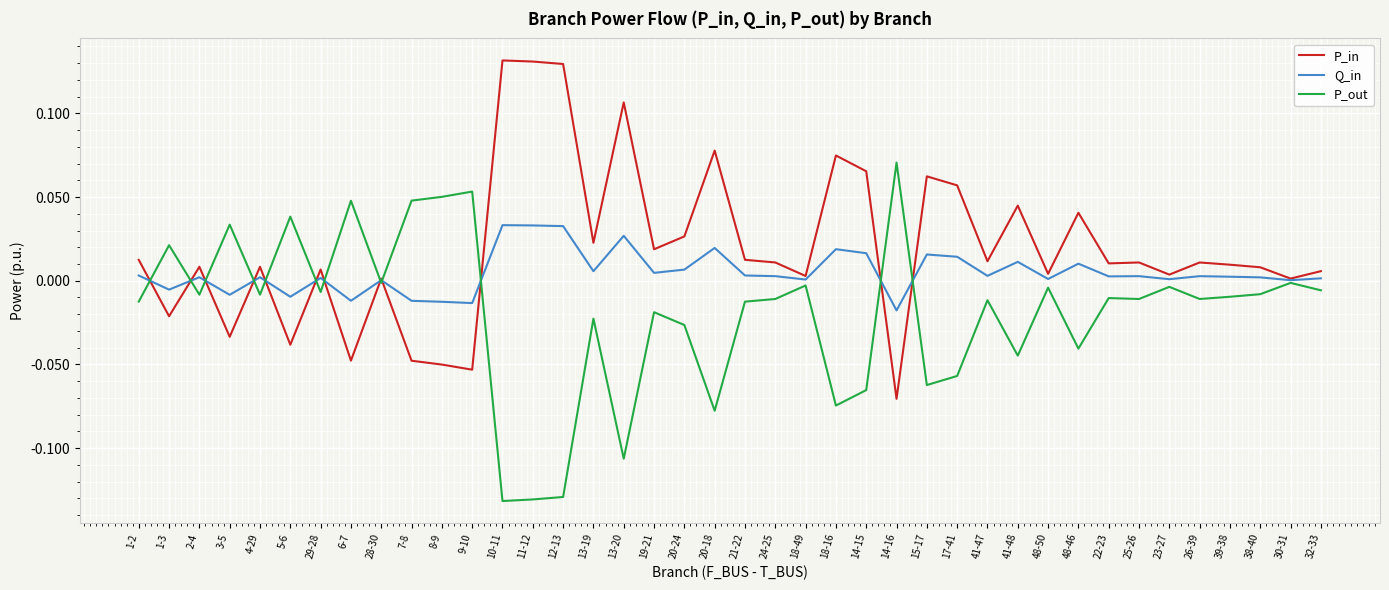

Between which two adjacent categories do P_in and P_out first intersect?

1-2 and 1-3